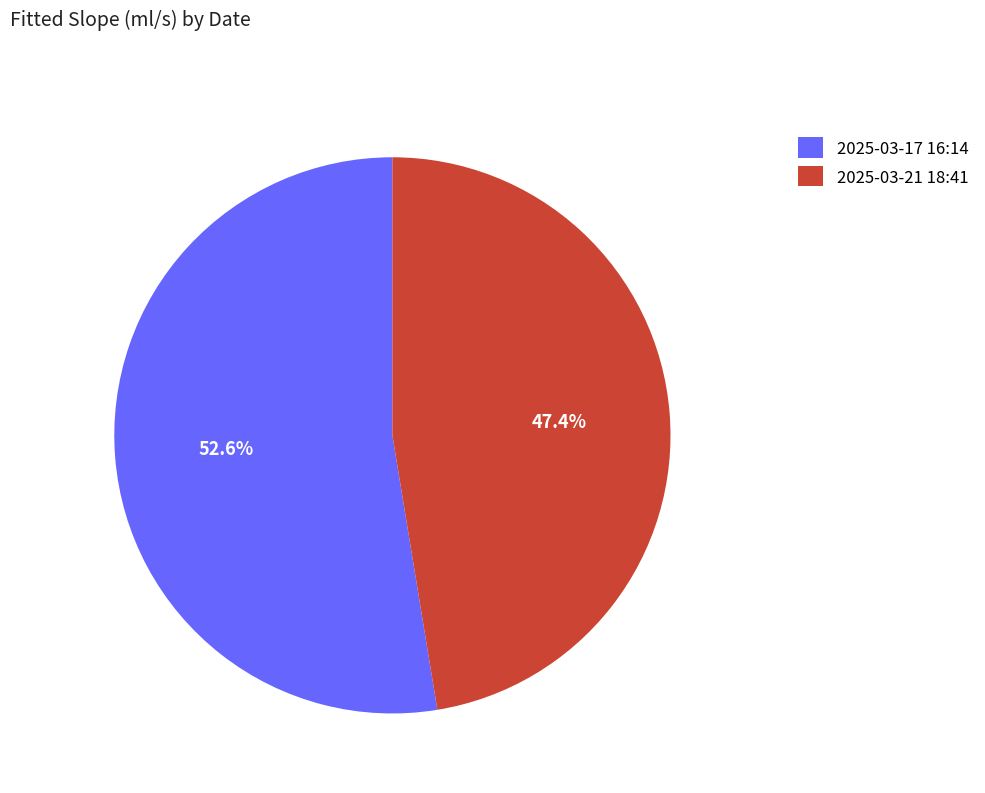

What is the largest slice in the pie chart?

2025-03-17 16:14